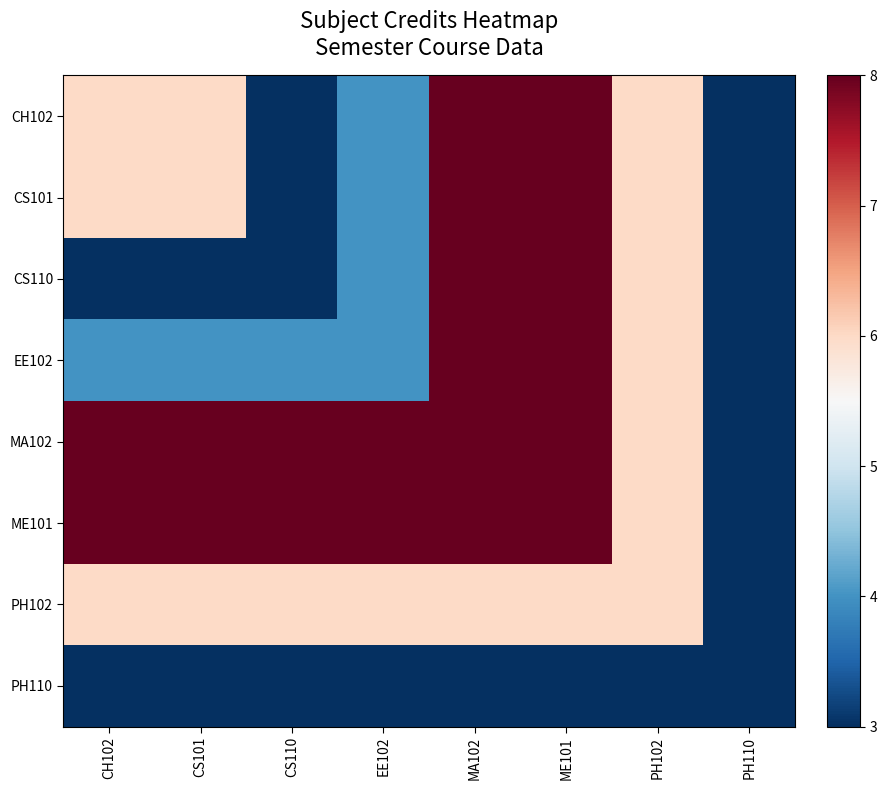

Which series has the largest range (max minus min)?

CH102